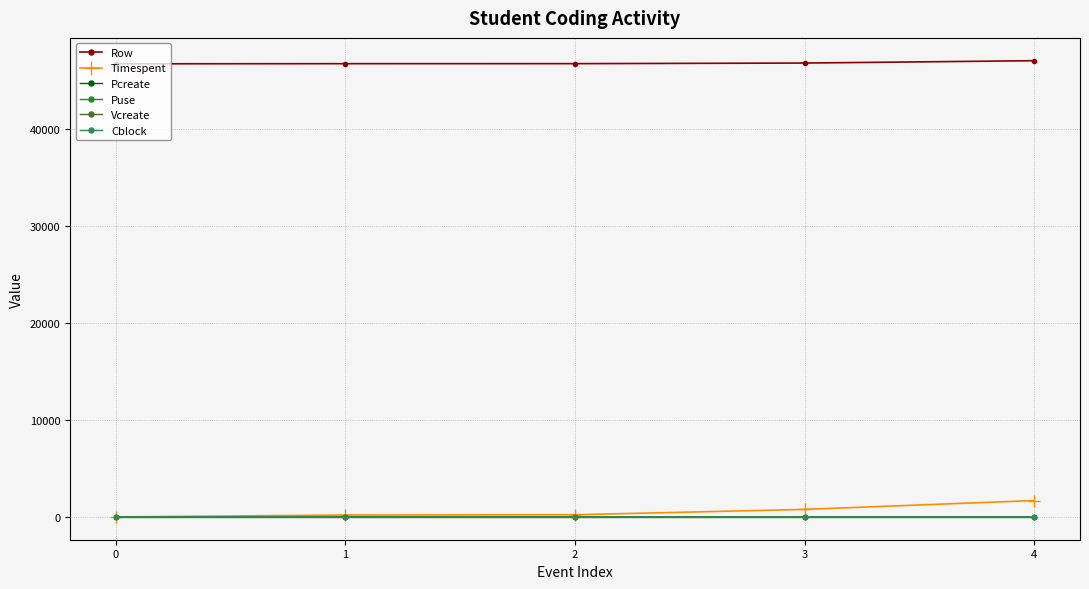

How many lines are shown in the chart?

6